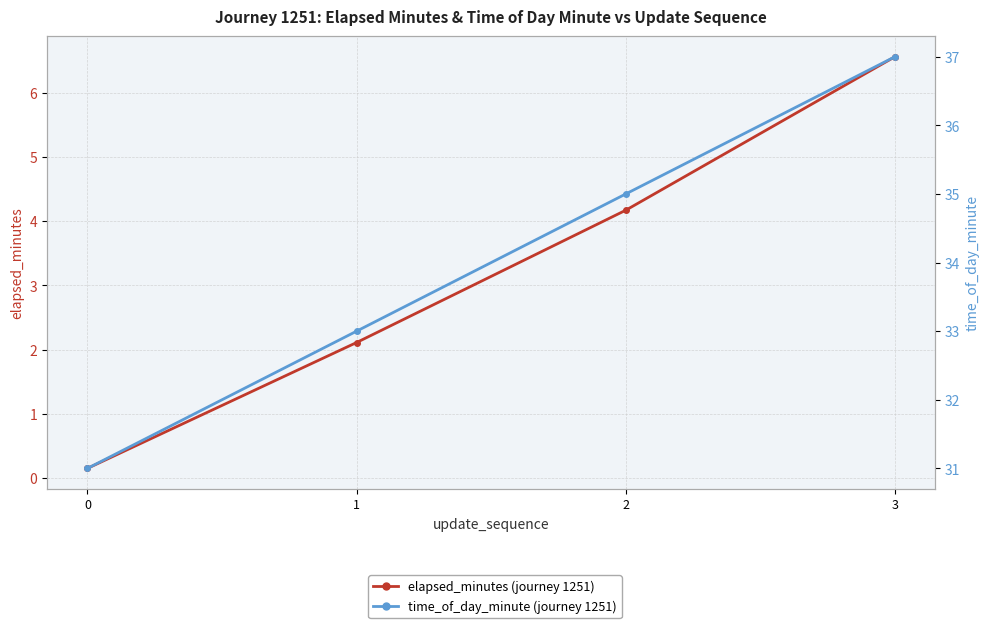

Which category has the highest value across all series?

3